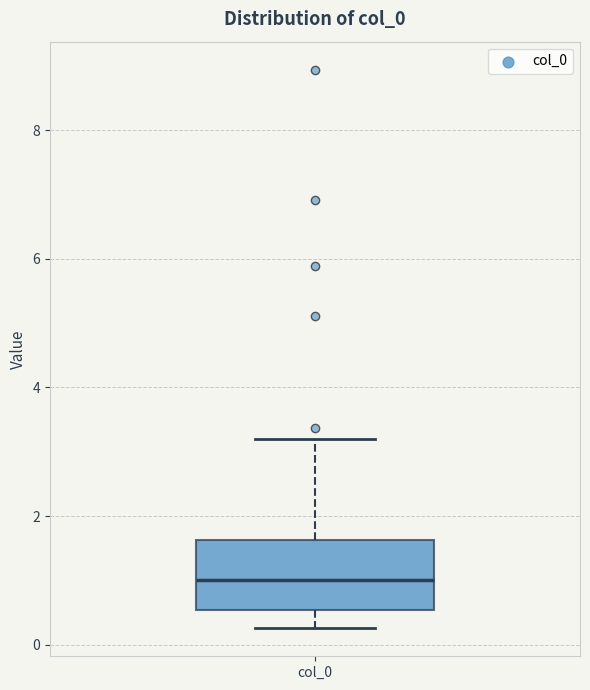

Where does the lower whisker of the box for col_0 end on the y-axis? The values are not printed on the chart, so give them approximately, as read against the axis.

0.2